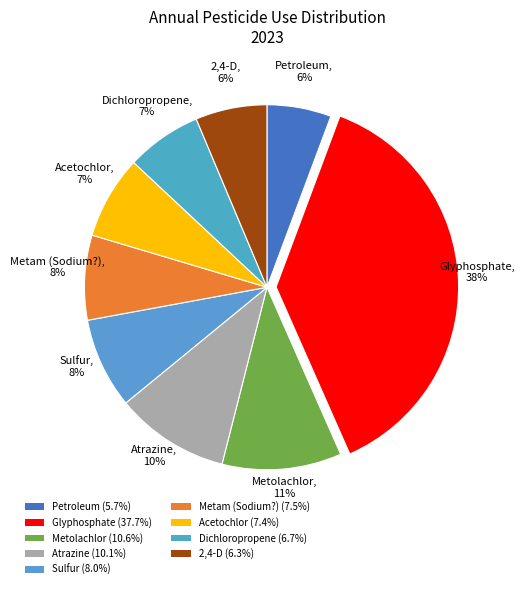

Does Sulfur represent more than half of the total?

No